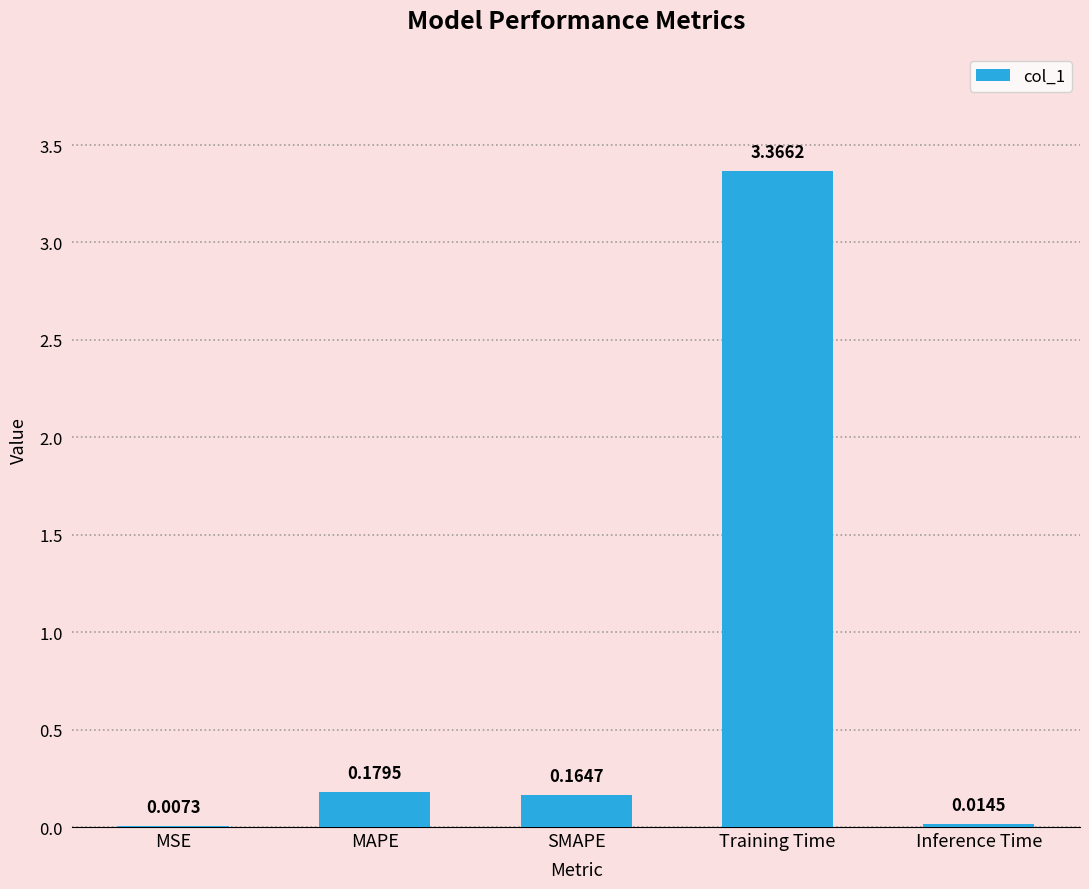

True or false: the data shows 0.3 at MAPE.

False